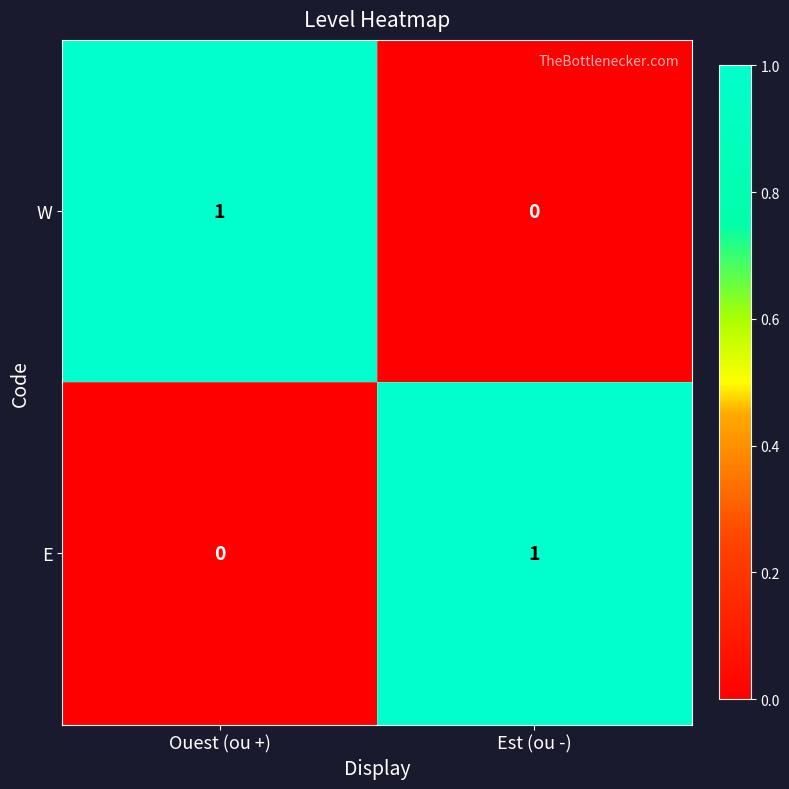

True or false: E has a value of 0 at Est (ou -).

False